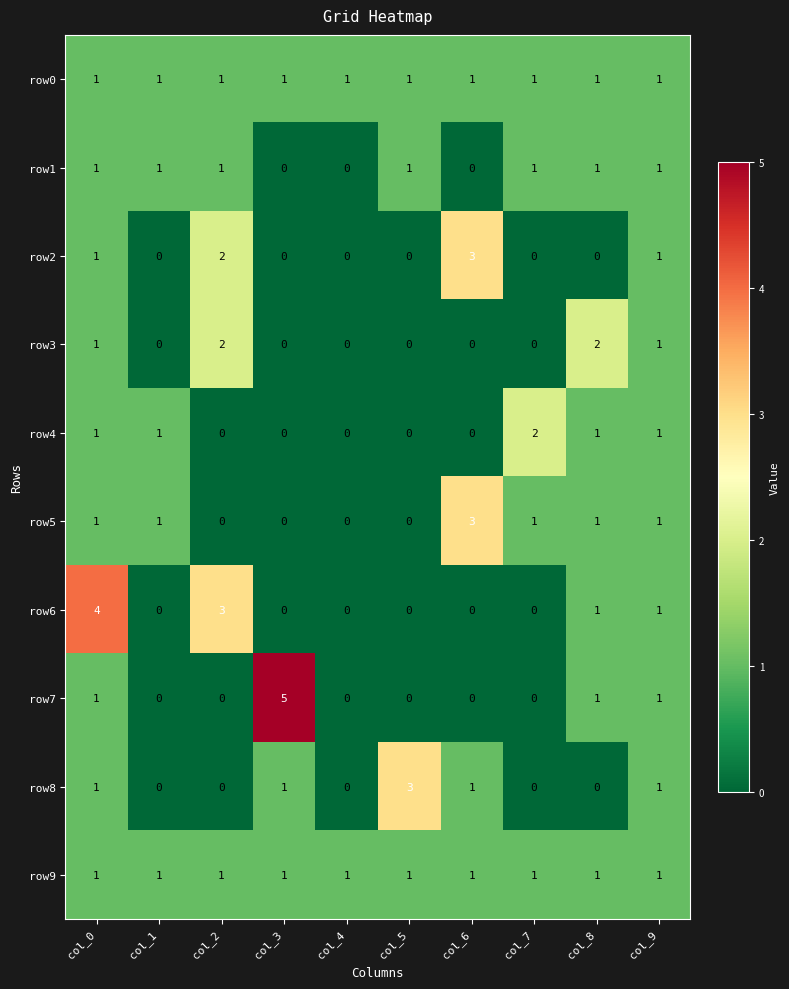

What is the total value across all series at col_9?

10